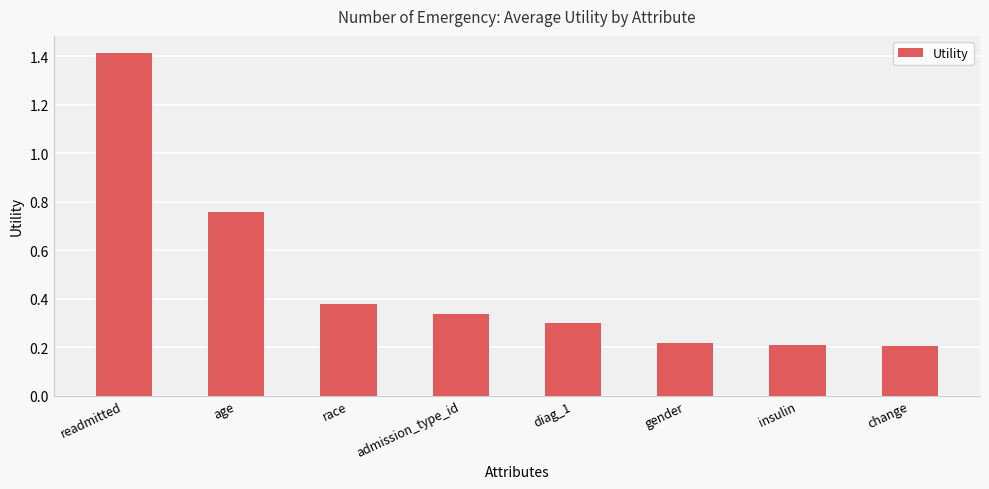

What is the difference between the maximum and second lowest values?

1.2